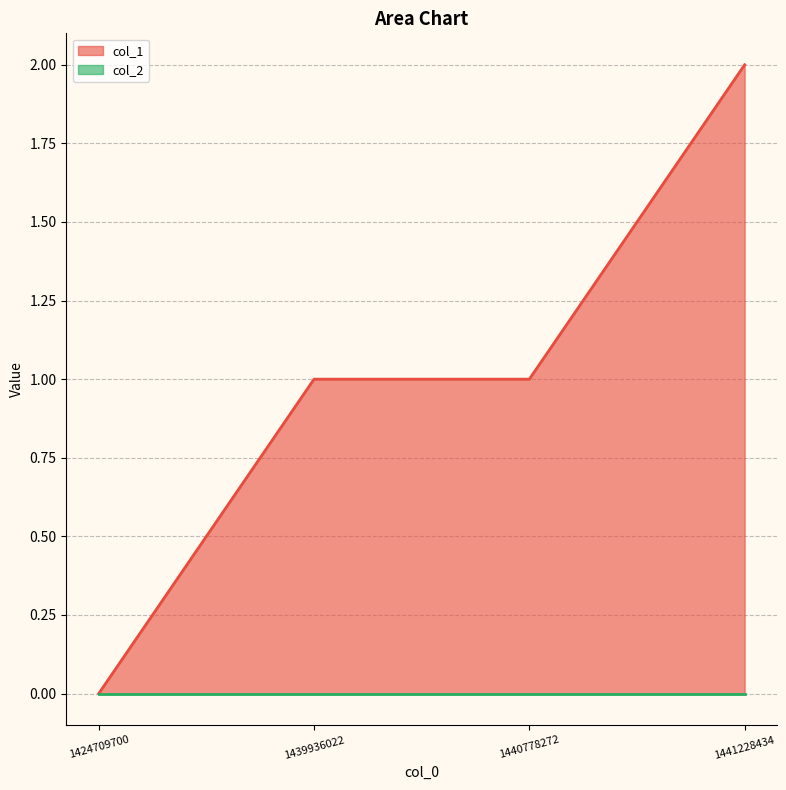

What is the sum of the values at 1424709700 and 1441228434?

2